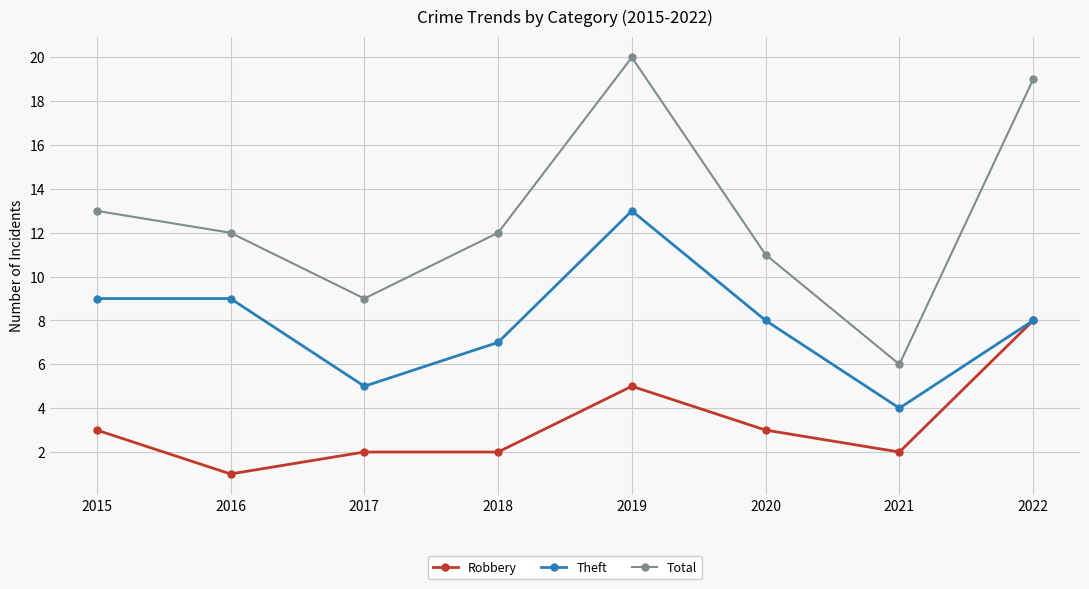

The value of Robbery at 2018 is 2. True or false?

True